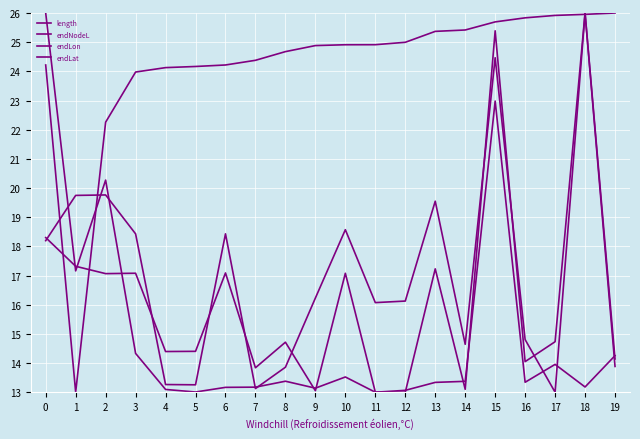

Reading left to right, what are all the values shown in this chart?

length: 26.0	17.2	20.3	14.3	13.1	13.0	13.2	13.2	13.4	13.1	13.5	13.0	13.1	13.3	13.4	23.0	13.3	14.0	13.2	14.3
endNodeL: 24.2	13.0	22.3	24.0	24.1	24.2	24.2	24.4	24.7	24.9	24.9	24.9	25.0	25.4	25.4	25.7	25.8	25.9	26.0	26.0
endLon: 18.3	17.3	17.1	17.1	14.4	14.4	17.1	13.8	14.7	13.1	17.1	13.0	13.0	17.2	13.1	25.4	14.0	14.7	26.0	14.1
endLat: 18.2	19.7	19.8	18.4	13.3	13.3	18.4	13.1	13.9	16.2	18.6	16.1	16.1	19.5	14.6	24.5	14.8	13.0	26.0	13.9